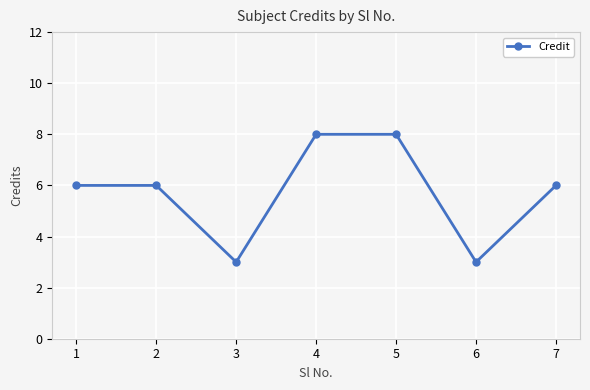

At which category does the data reach its first local valley?

3